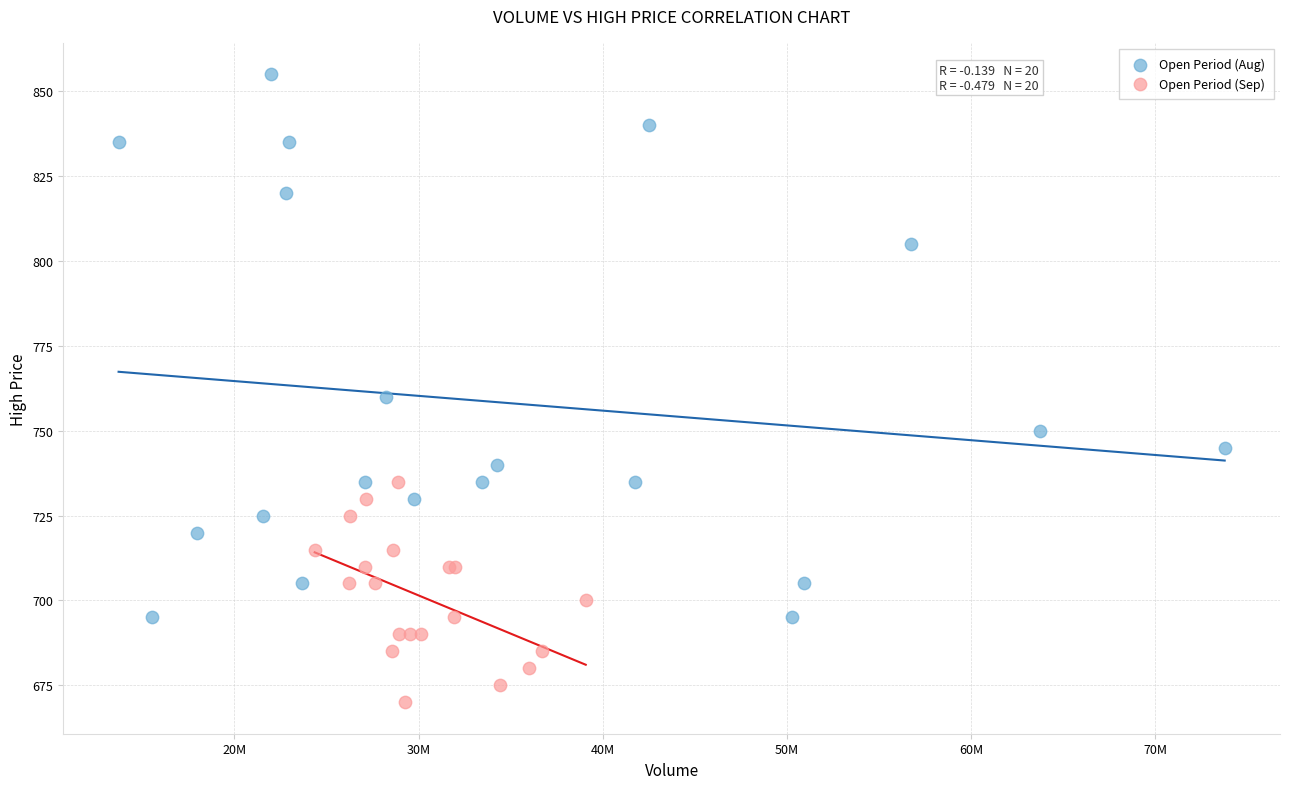

Which series has the widest spread of Y values?

Open Period (Aug)